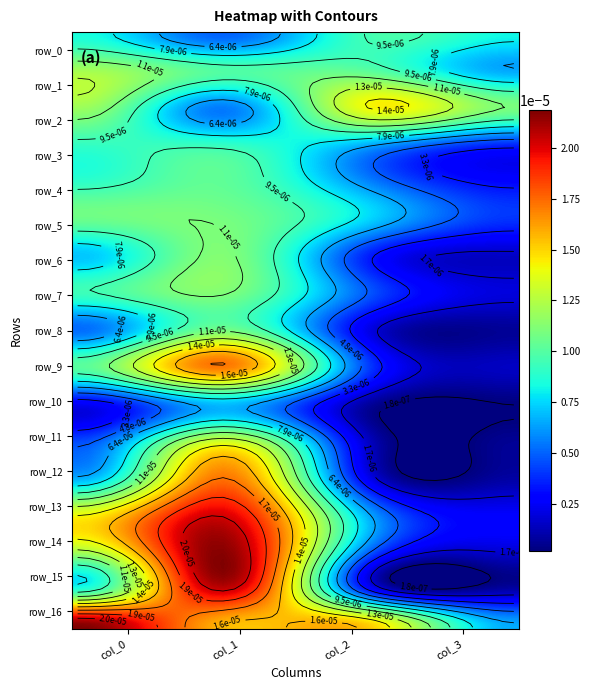

Which series has the largest range (max minus min)?

row_14